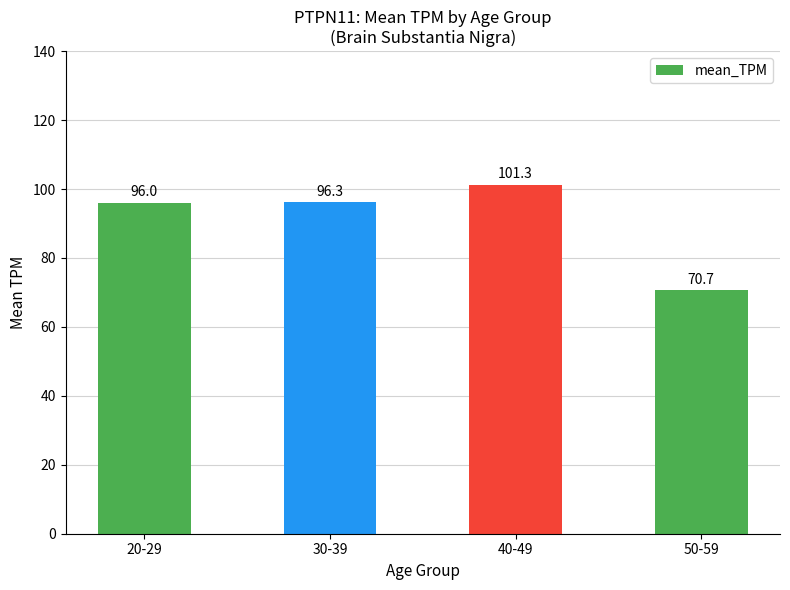

Does the chart contain any negative values?

No